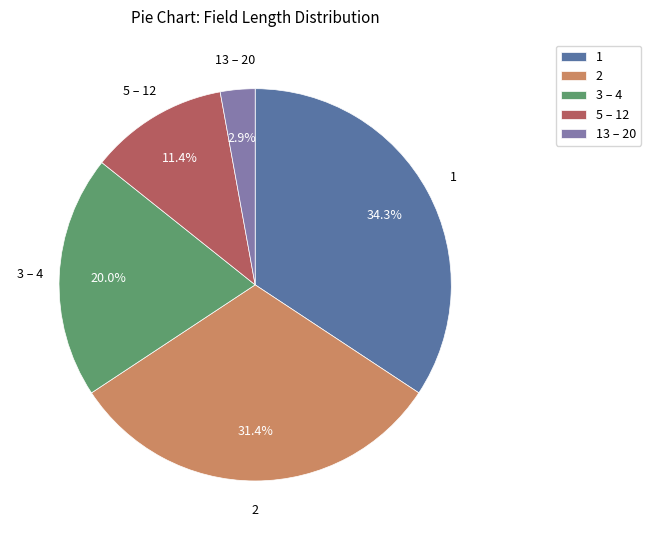

How many segments does this pie chart have?

5